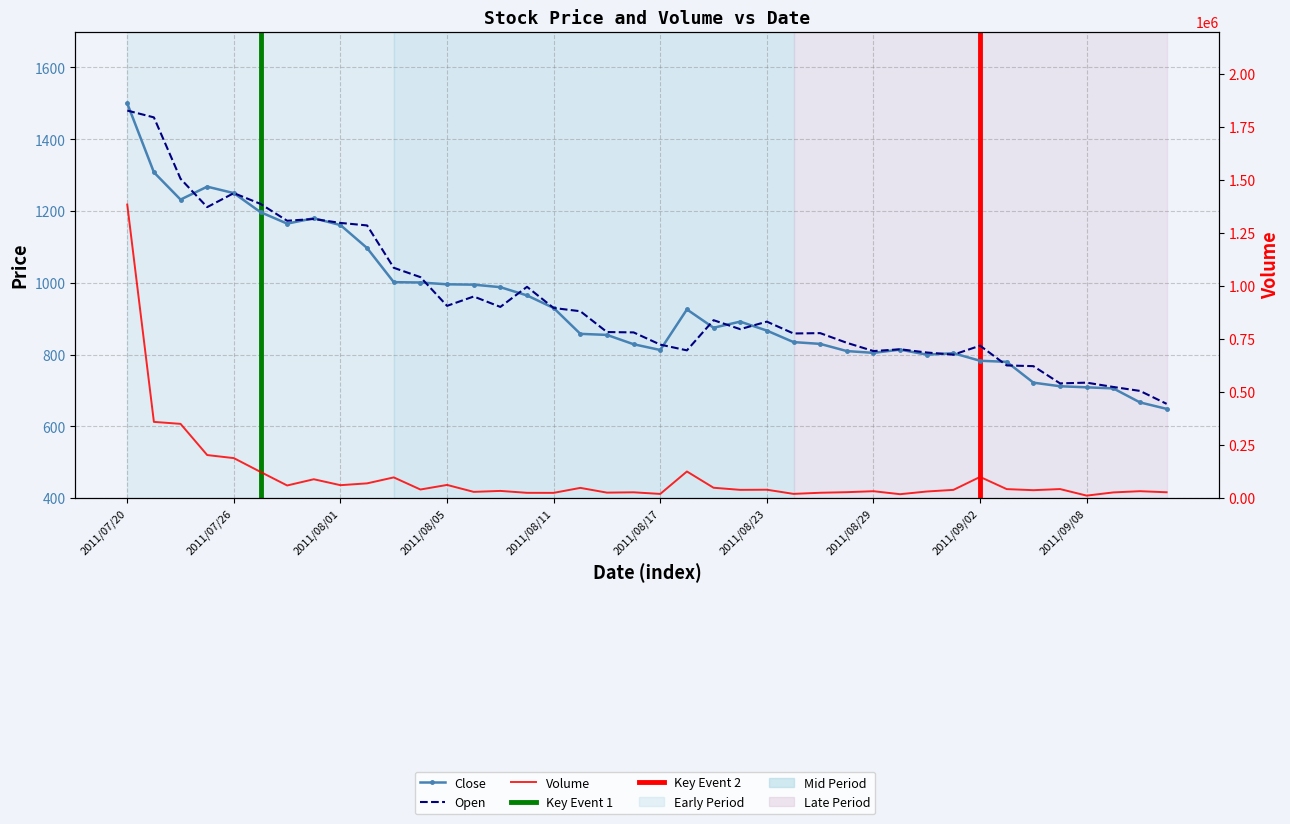

The value of Open at 2011/09/13 is 663. True or false?

True